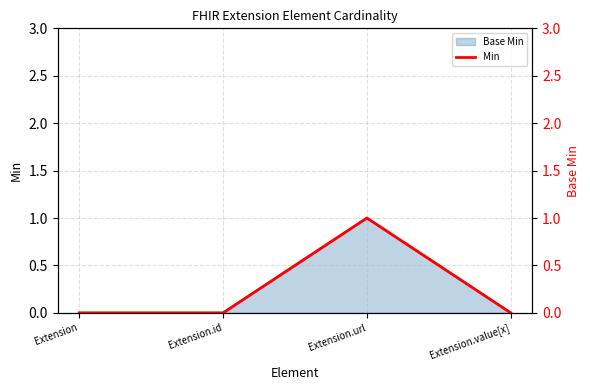

Does the chart display data point markers on the line(s)?

No